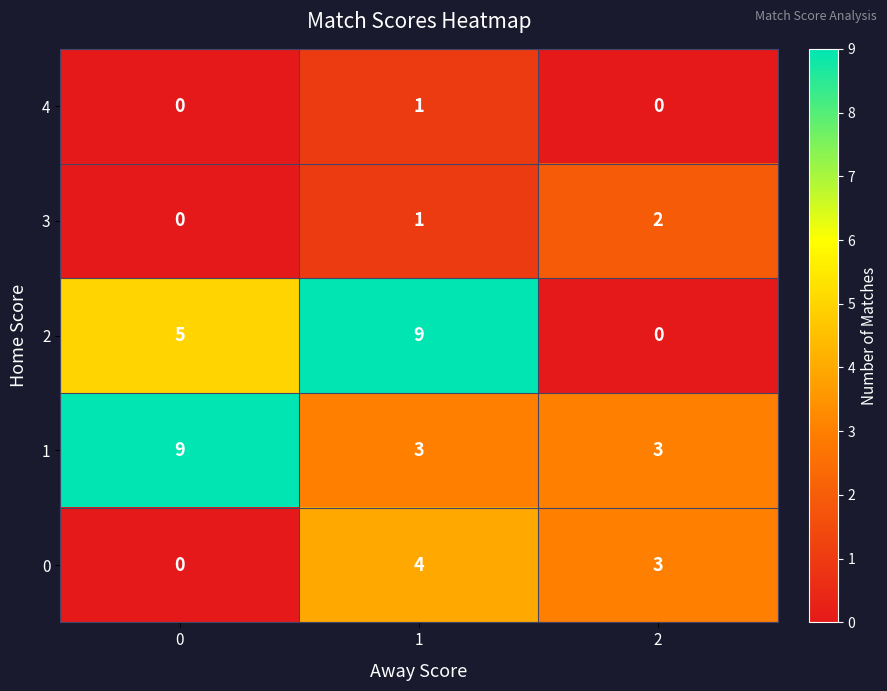

Which series has the largest total across all categories?

1